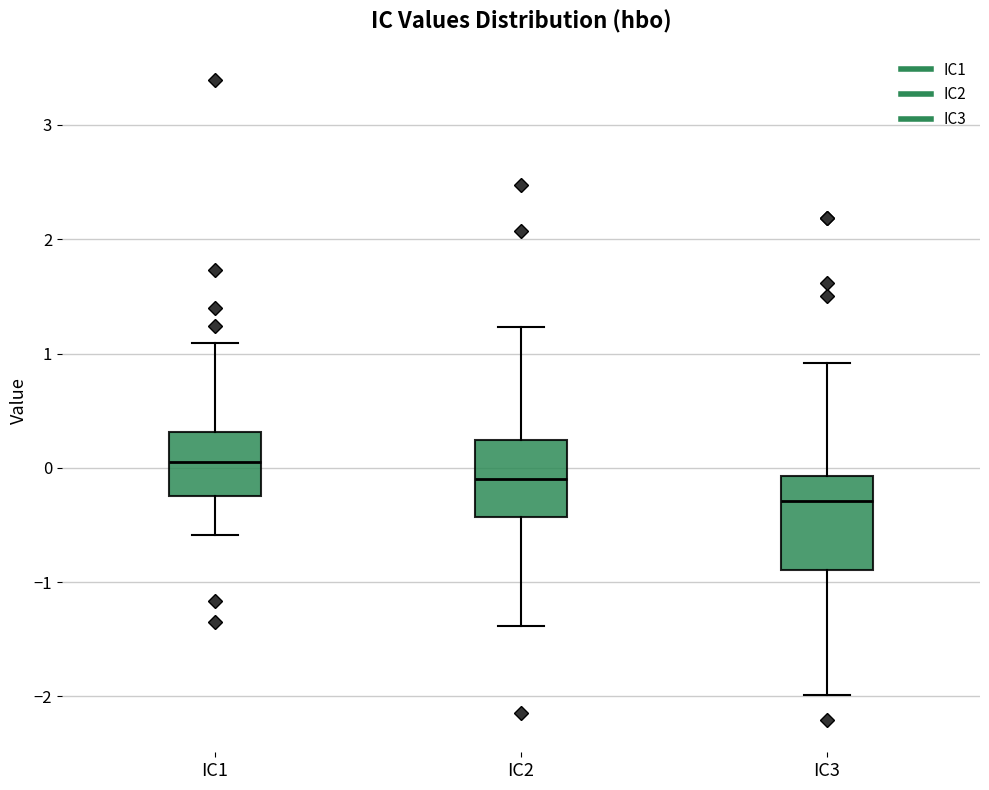

Which box is the tallest, from its lower edge to its upper edge?

IC3